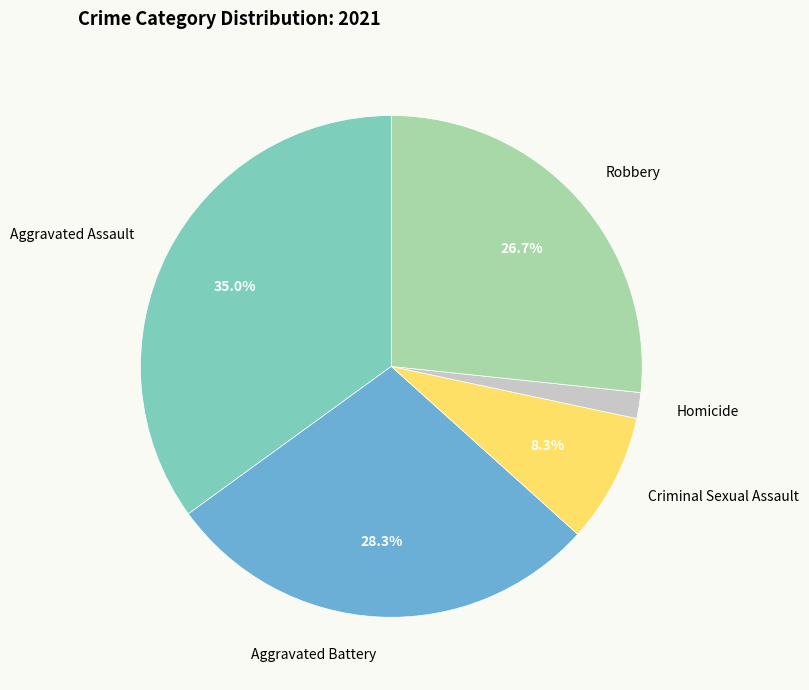

Combined, do Robbery and Criminal Sexual Assault account for over 50%?

No